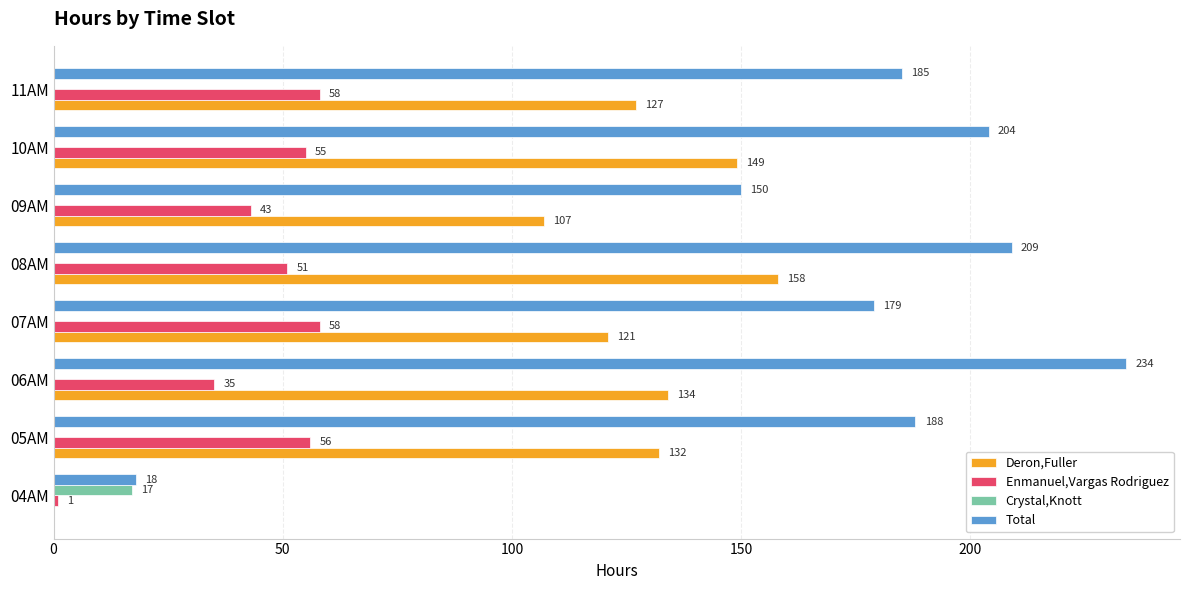

What is the sum of all Deron,Fuller values?

928